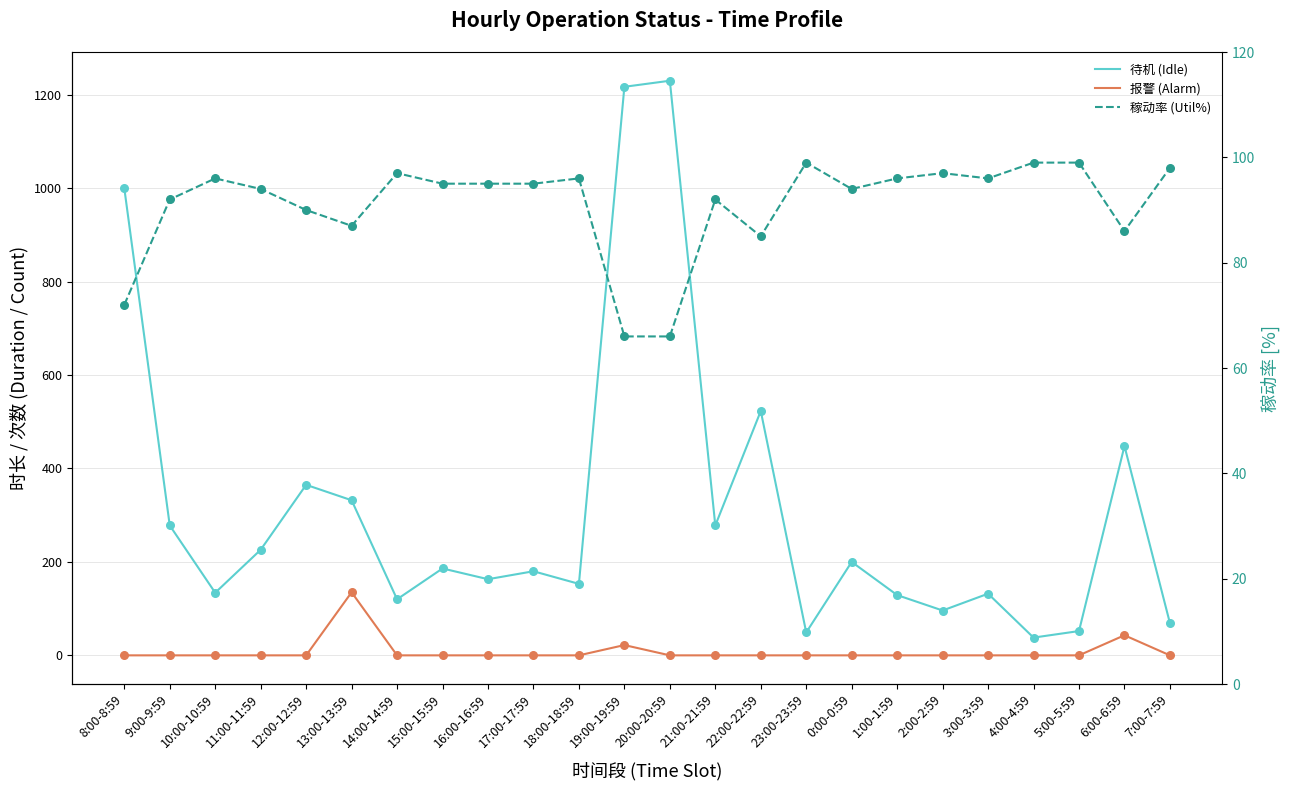

At how many categories does at least one series exceed 210?

10